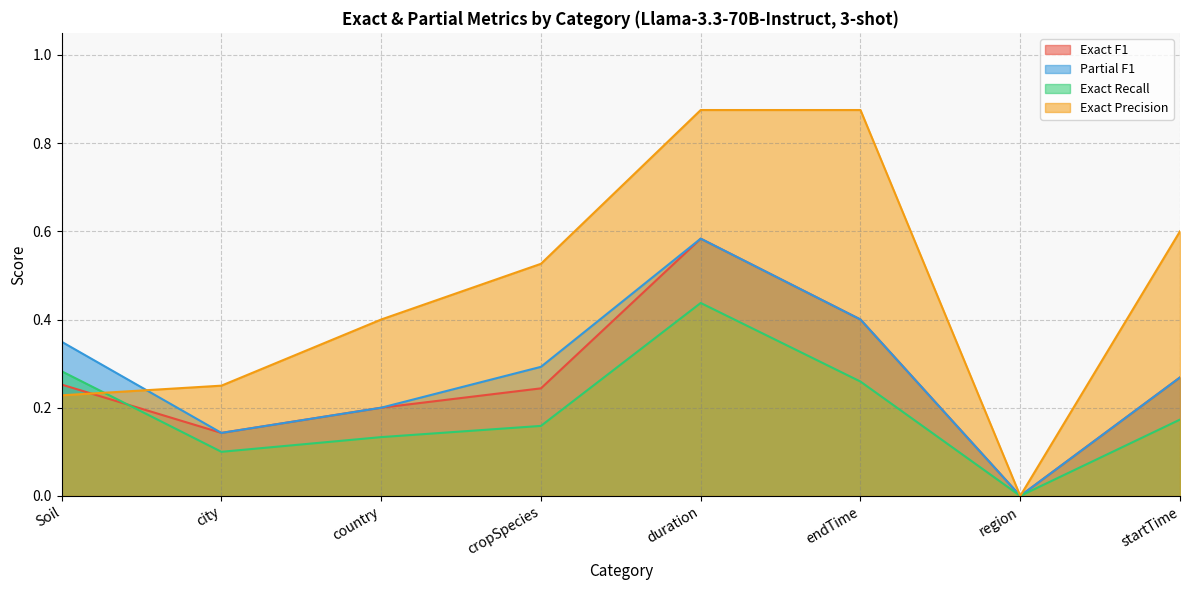

Reading left to right, list all the values displayed in this chart.

Exact F1: Soil=0.3	city=0.1	country=0.2	cropSpecies=0.2	duration=0.6	endTime=0.4	region=0.0	startTime=0.3
Partial F1: Soil=0.3	city=0.1	country=0.2	cropSpecies=0.3	duration=0.6	endTime=0.4	region=0.0	startTime=0.3
Exact Recall: Soil=0.3	city=0.1	country=0.1	cropSpecies=0.2	duration=0.4	endTime=0.3	region=0.0	startTime=0.2
Exact Precision: Soil=0.2	city=0.2	country=0.4	cropSpecies=0.5	duration=0.9	endTime=0.9	region=0.0	startTime=0.6